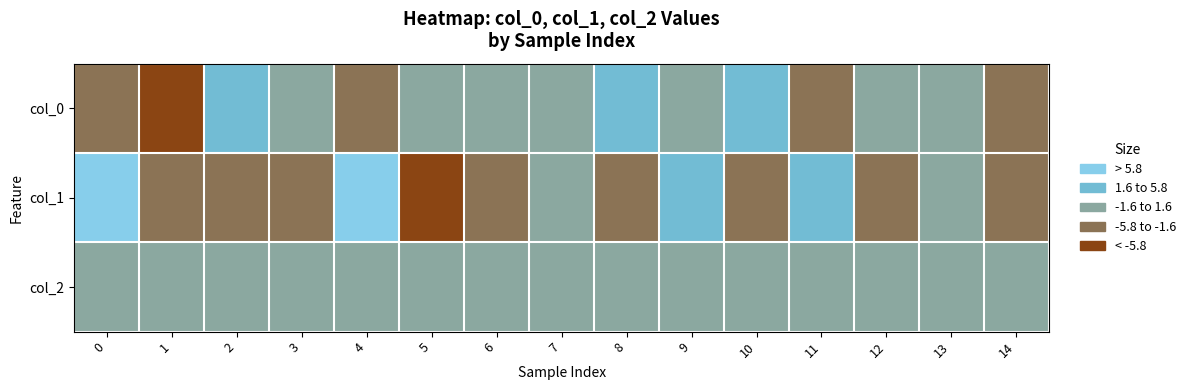

Reading left to right, list all the values displayed in this chart.

col_0: 0=-3.5	1=-5.9	2=5.6	3=-0.3	4=-3.1	5=0.8	6=1.4	7=-0.9	8=1.9	9=0.6	10=2.3	11=-1.7	12=0.5	13=-0.4	14=-3.7
col_1: 0=5.8	1=-4.5	2=-4.3	3=-5.3	4=9.1	5=-6.9	6=-4.8	7=1.1	8=-2.9	9=5.6	10=-5.0	11=2.2	12=-4.1	13=0.2	14=-2.2
col_2: 0=1.0	1=1.0	2=1.0	3=1.0	4=1.0	5=1.0	6=0.0	7=0.0	8=0.0	9=0.0	10=0.0	11=0.0	12=0.0	13=0.0	14=0.0